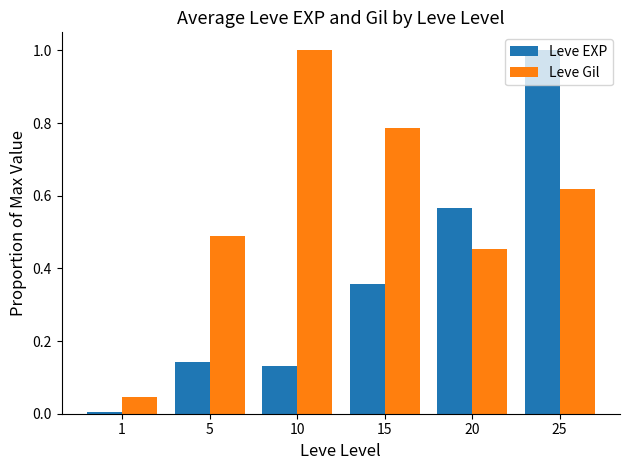

The value of Leve Gil at 10 is 0.6. True or false?

False